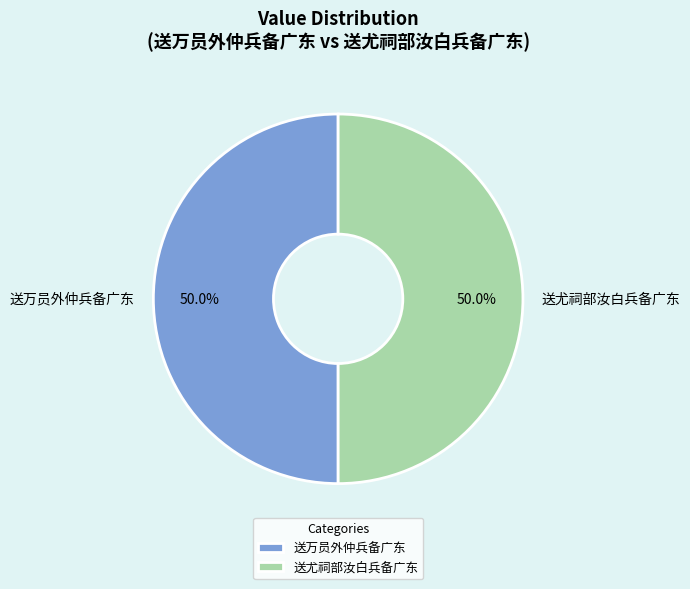

What percentage is the 送万员外仲兵备广东 slice, to the nearest percent?

50%